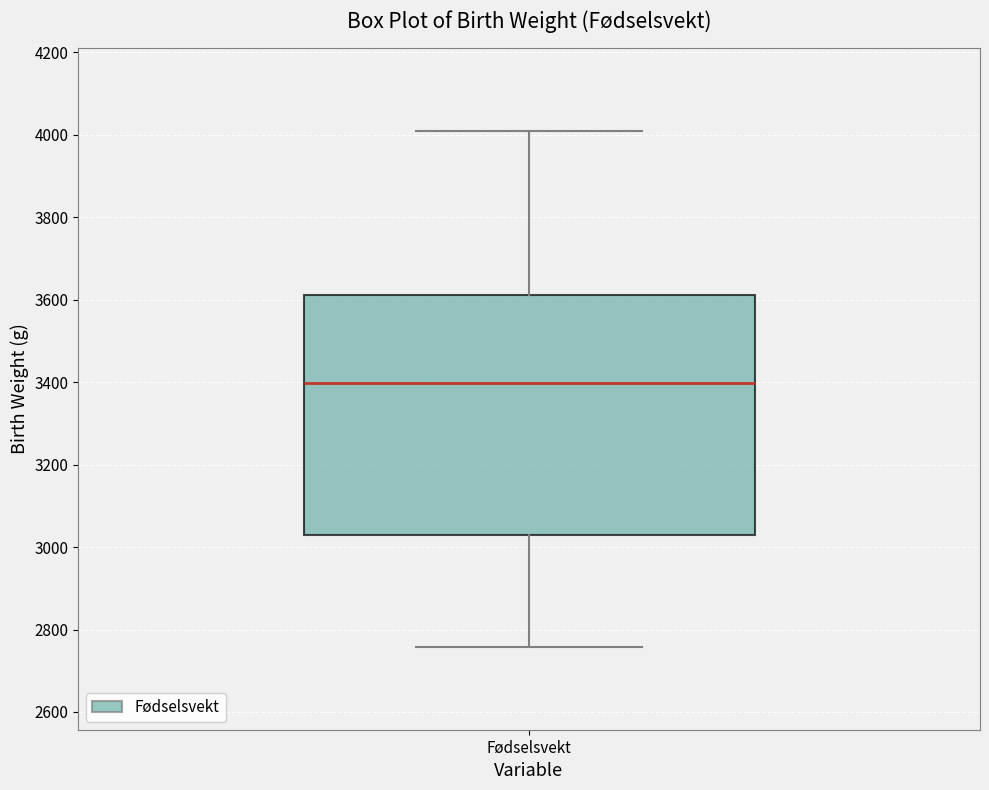

Where is the upper edge of the box for Fødselsvekt on the y-axis? The values are not printed on the chart, so give them approximately, as read against the axis.

3620